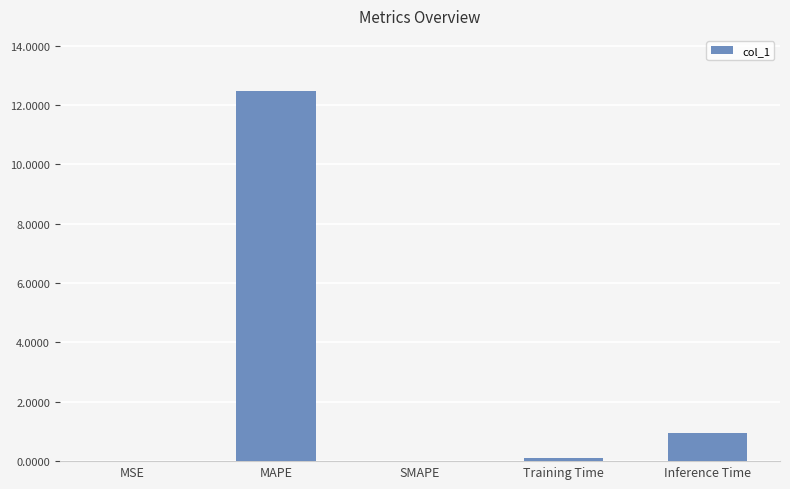

What is the greatest value displayed?

12.5